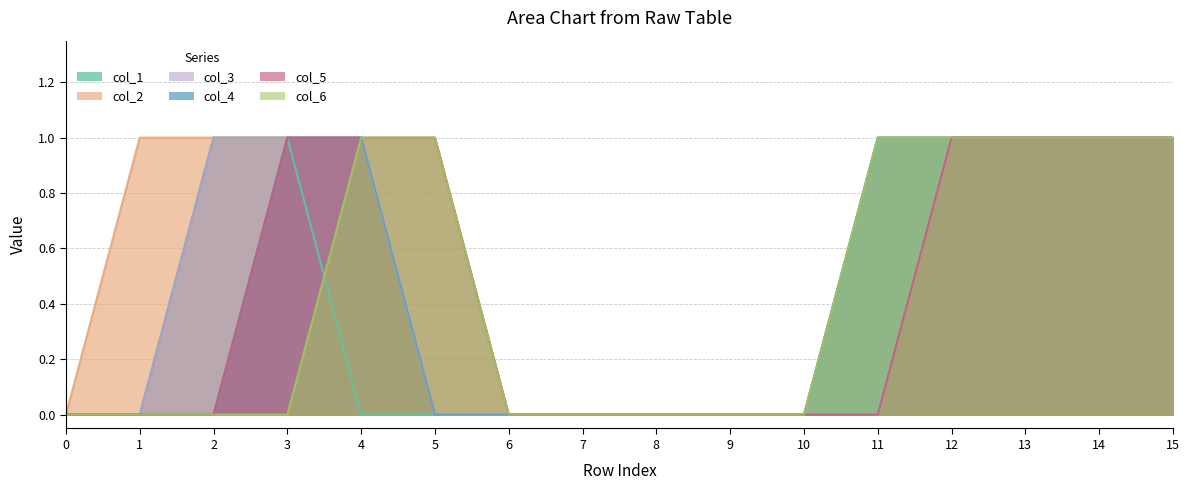

What are all the series names shown in the legend?

col_1, col_2, col_3, col_4, col_5, col_6